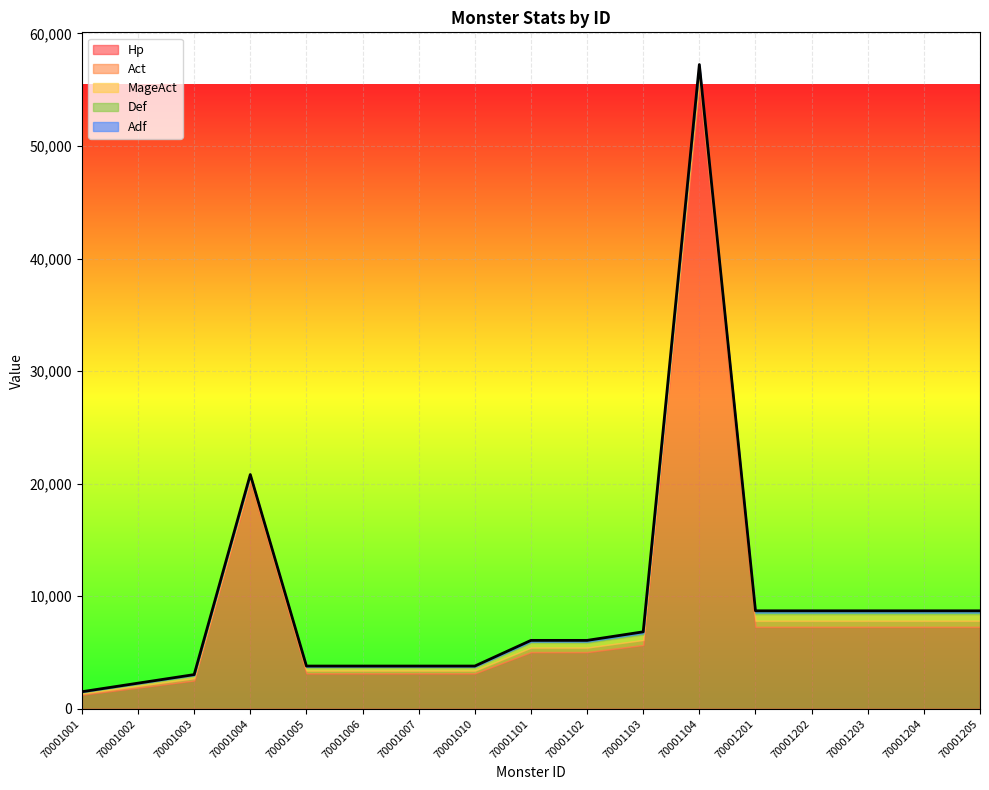

Reading right to left, transcribe all the data shown in this chart.

Hp: 7277	7277	7277	7277	7277	55440	5670	5040	5040	3150	3150	3150	3150	20160	2520	1890	1260
Act: 550	550	550	550	550	688	450	400	400	250	250	250	250	250	200	150	100
MageAct: 550	550	550	550	550	688	450	400	400	250	250	250	250	250	200	150	100
Def: 165	165	165	165	165	206	135	120	120	75	75	75	75	75	60	45	30
Adf: 165	165	165	165	165	206	135	120	120	75	75	75	75	75	60	45	30